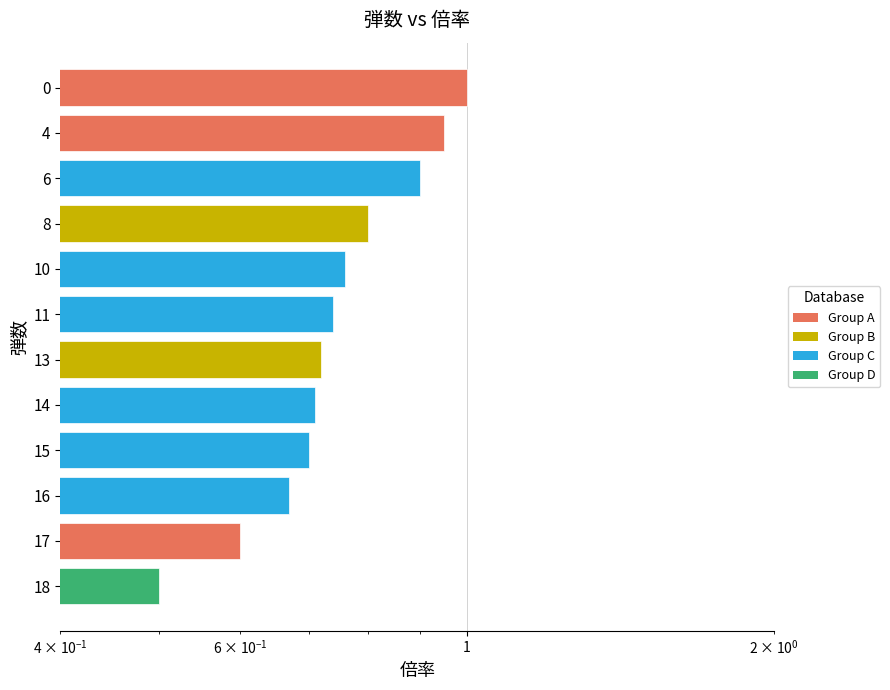

True or false: the data shows 1.3 at 11.

False